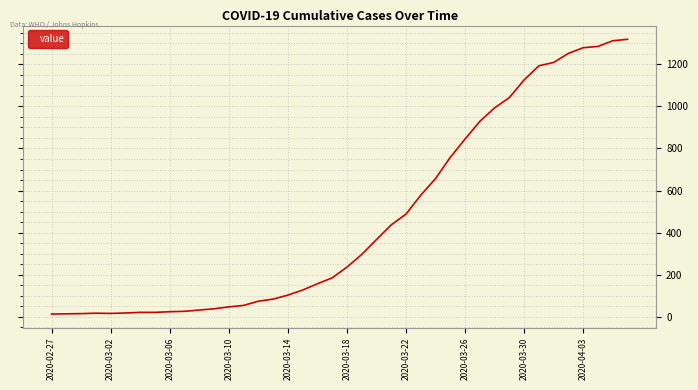

What is the maximum value shown in the chart?

1319